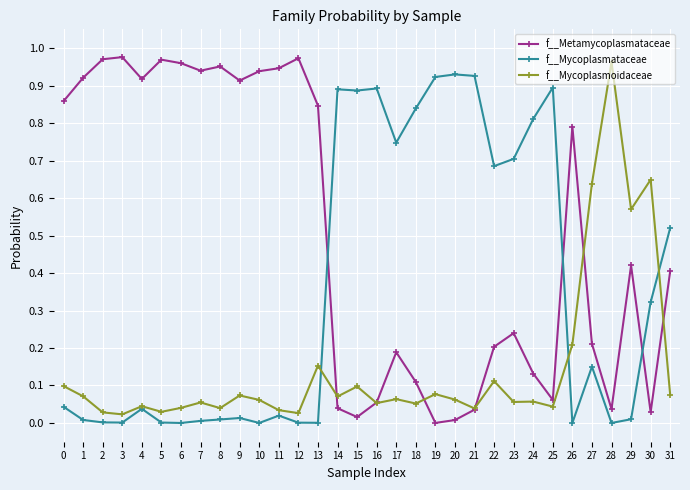

Is the value of f__Mycoplasmoidaceae at 7 greater than the value of f__Mycoplasmataceae at 11?

Yes